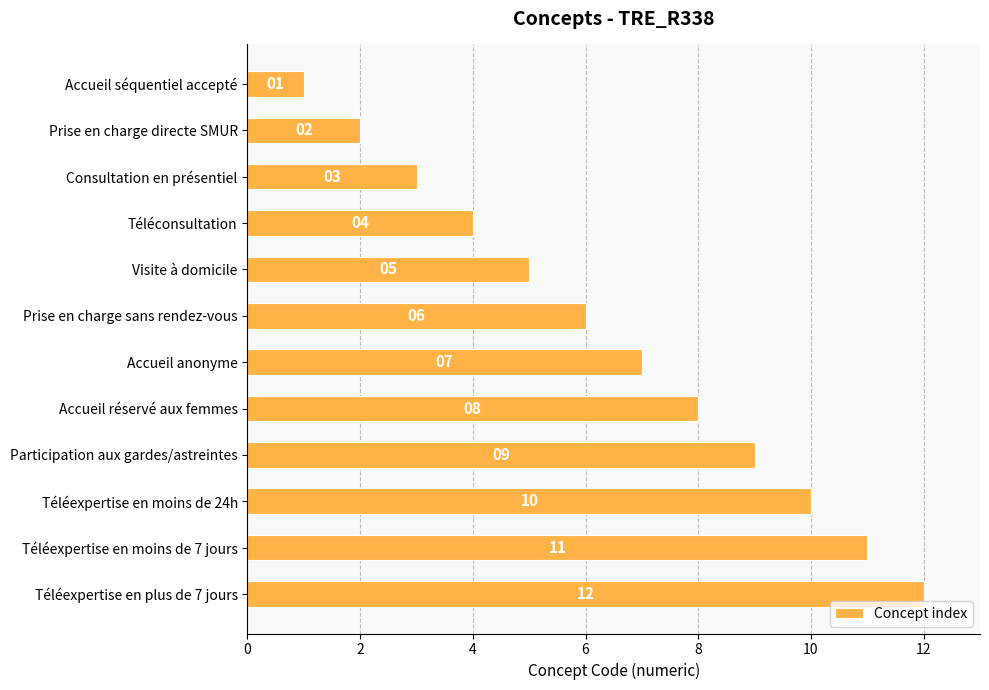

Where is the data nearest to the value 6?

Prise en charge sans rendez-vous